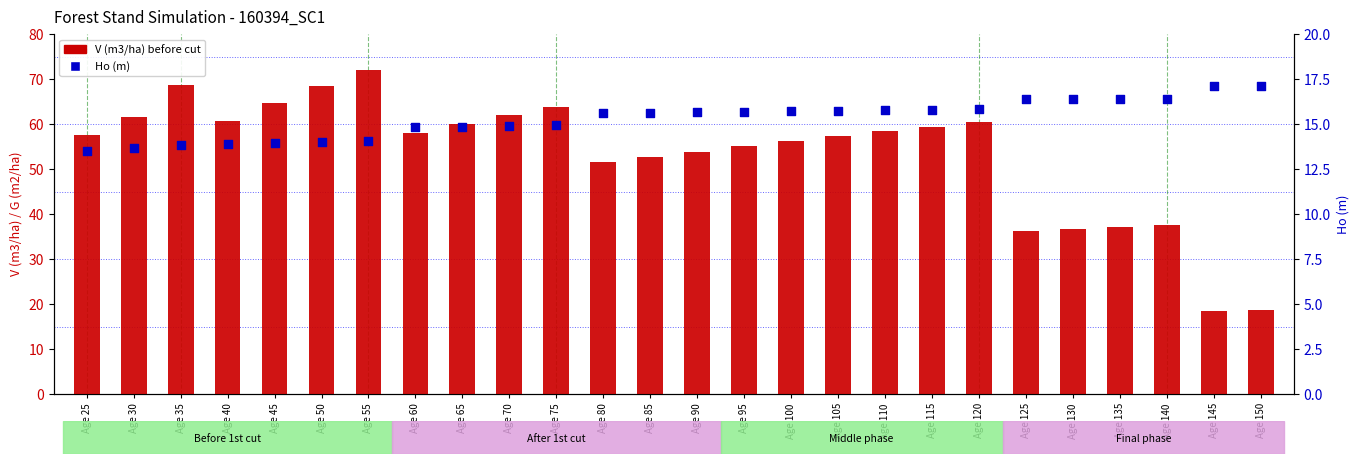

At which category is the sum across all series the highest?

Age 55